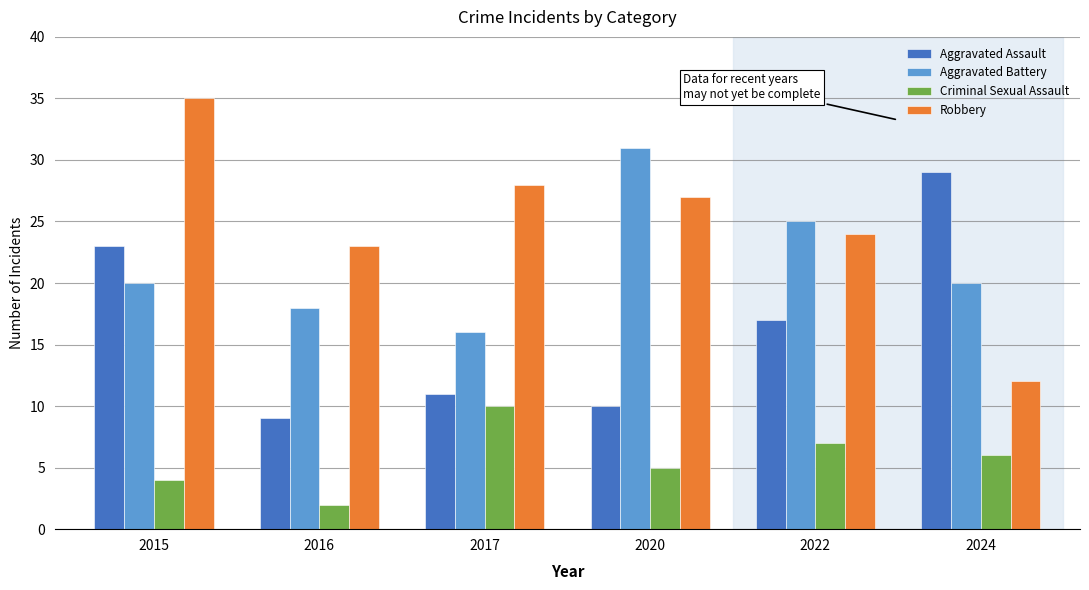

Reading left to right, list all the values displayed in this chart.

Aggravated Assault: 2015=23	2016=9	2017=11	2020=10	2022=17	2024=29
Aggravated Battery: 2015=20	2016=18	2017=16	2020=31	2022=25	2024=20
Criminal Sexual Assault: 2015=4	2016=2	2017=10	2020=5	2022=7	2024=6
Robbery: 2015=35	2016=23	2017=28	2020=27	2022=24	2024=12